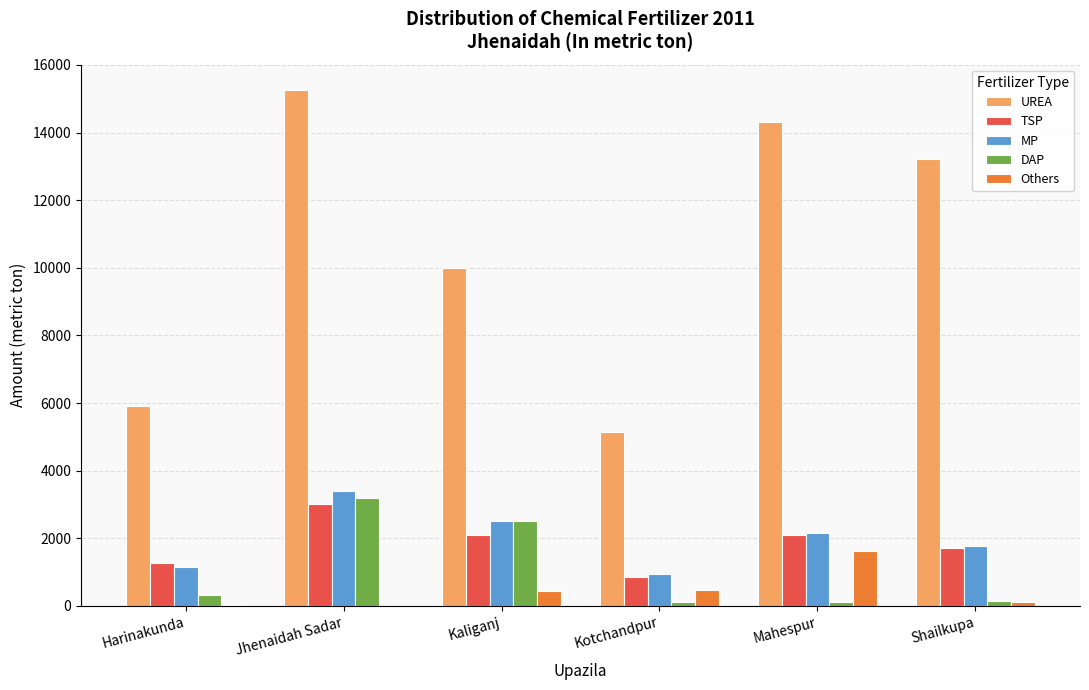

Is it true that UREA equals 22939 at Shailkupa?

False